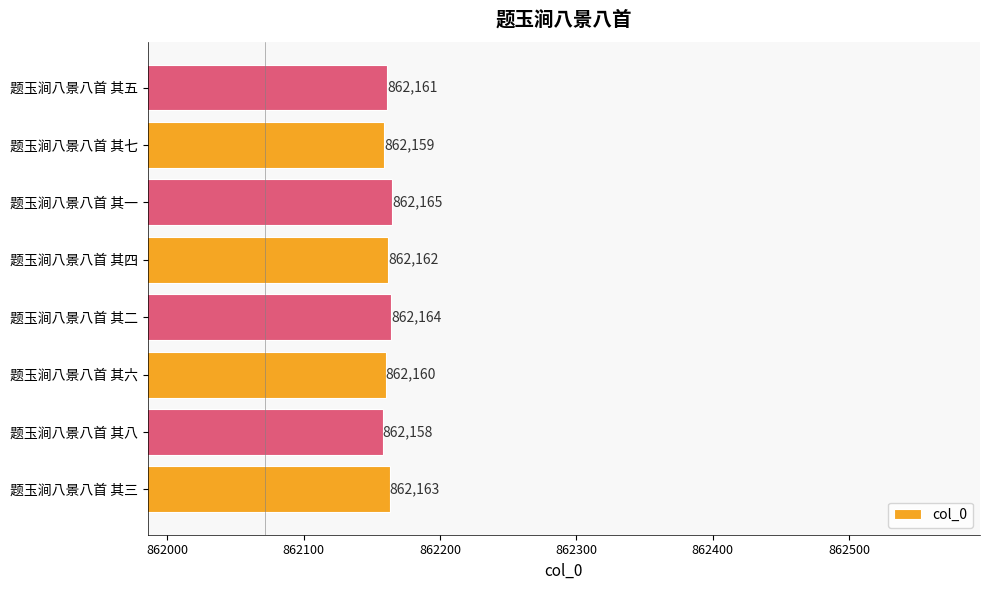

The chart shows a value of 576281 at 题玉涧八景八首 其七. True or false?

False